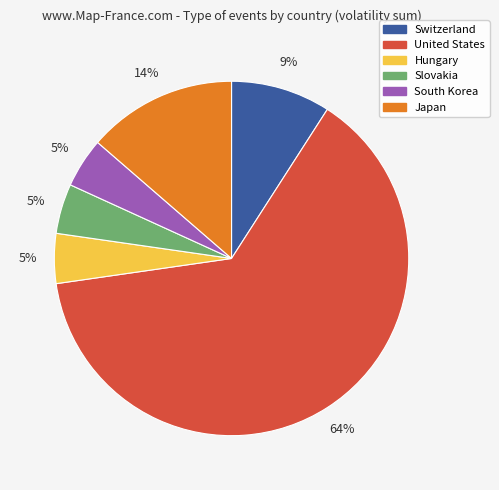

To the nearest percent, what percentage of the pie is South Korea?

5%